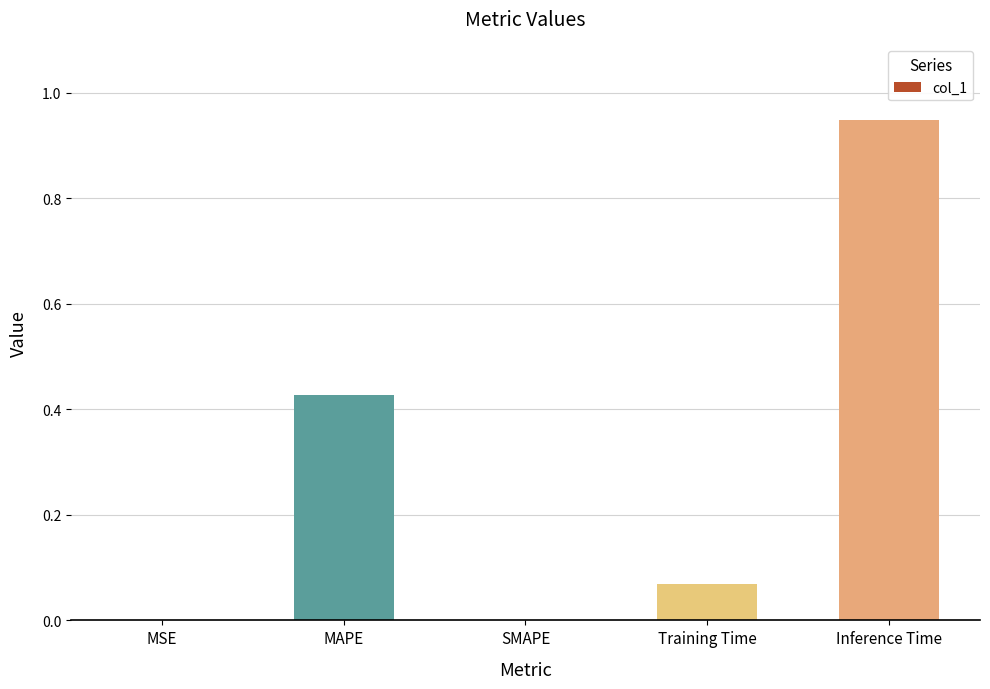

How many data points does each series have?

5